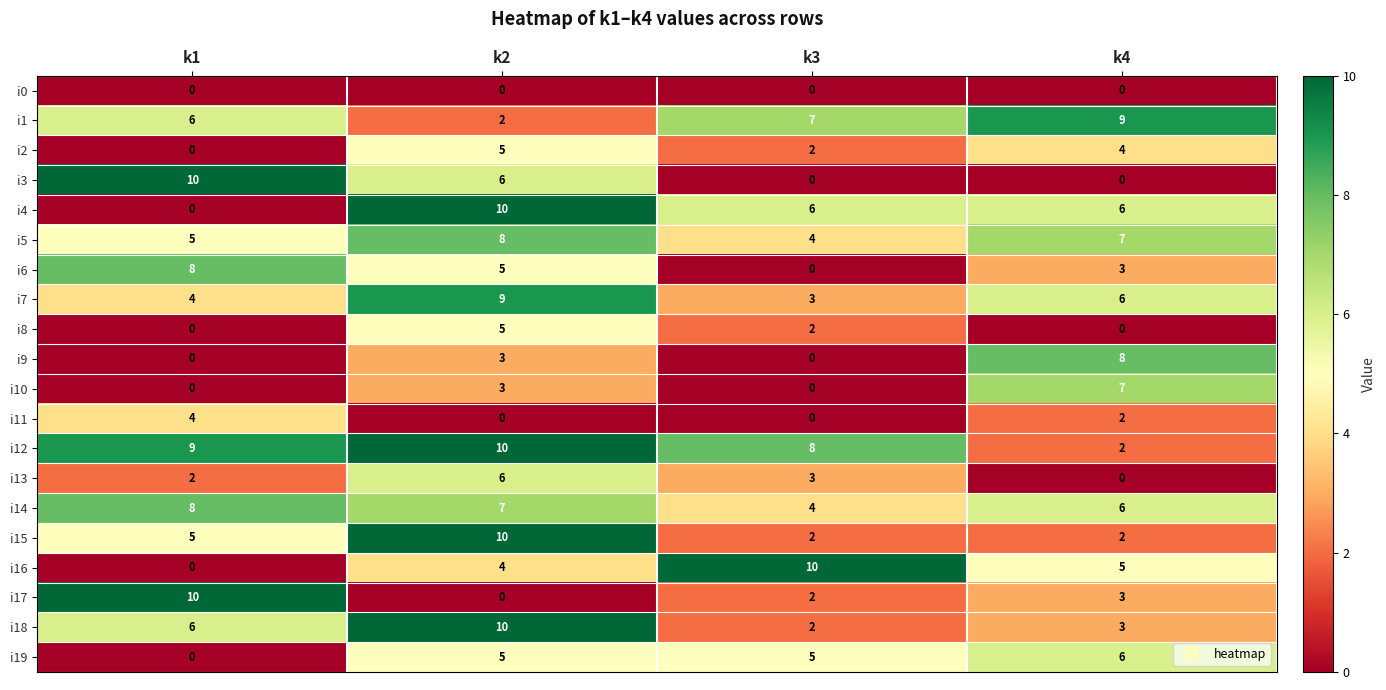

What is the average value of the i9 series?

3